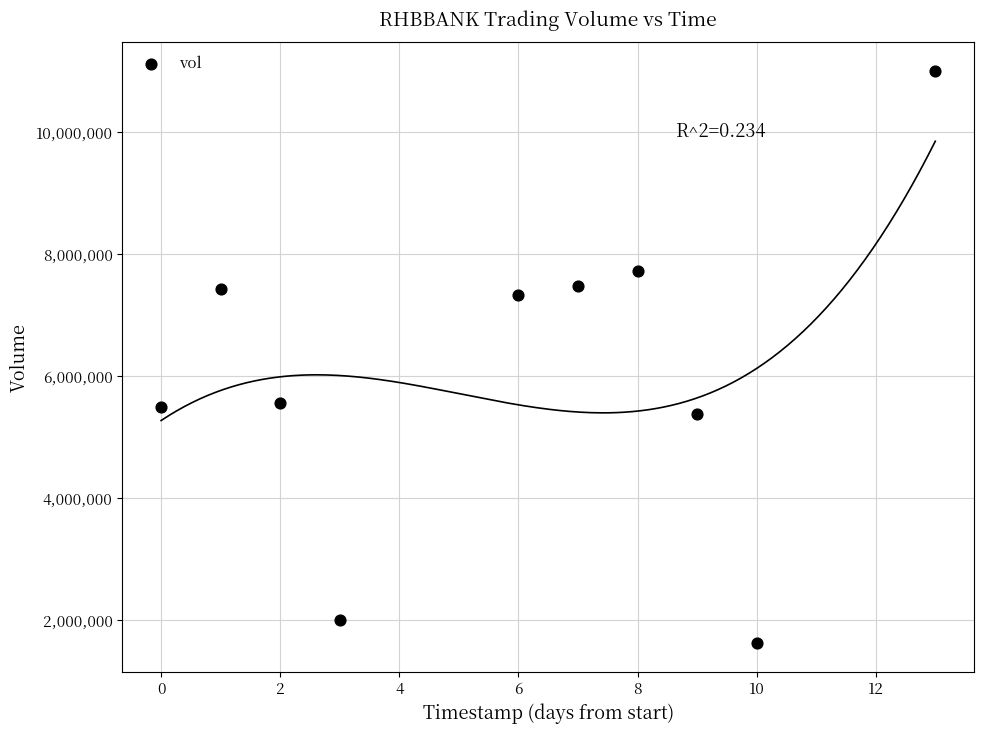

What is the range of X values (max minus min)?

13